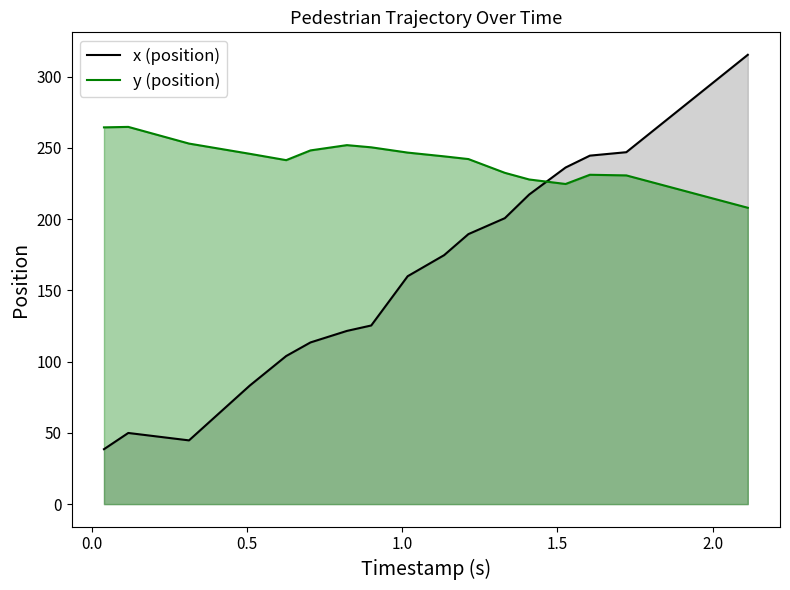

True or false: x (position) and y (position) cross at least once.

True